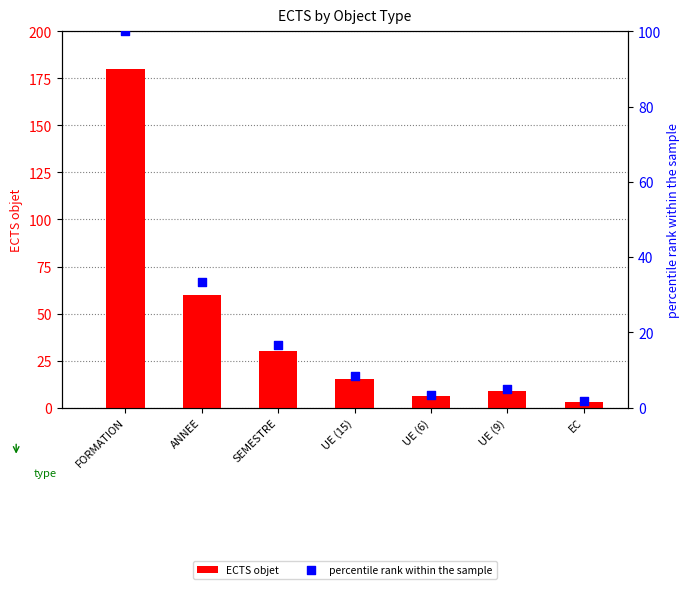

At how many categories does at least one series exceed 11?

4